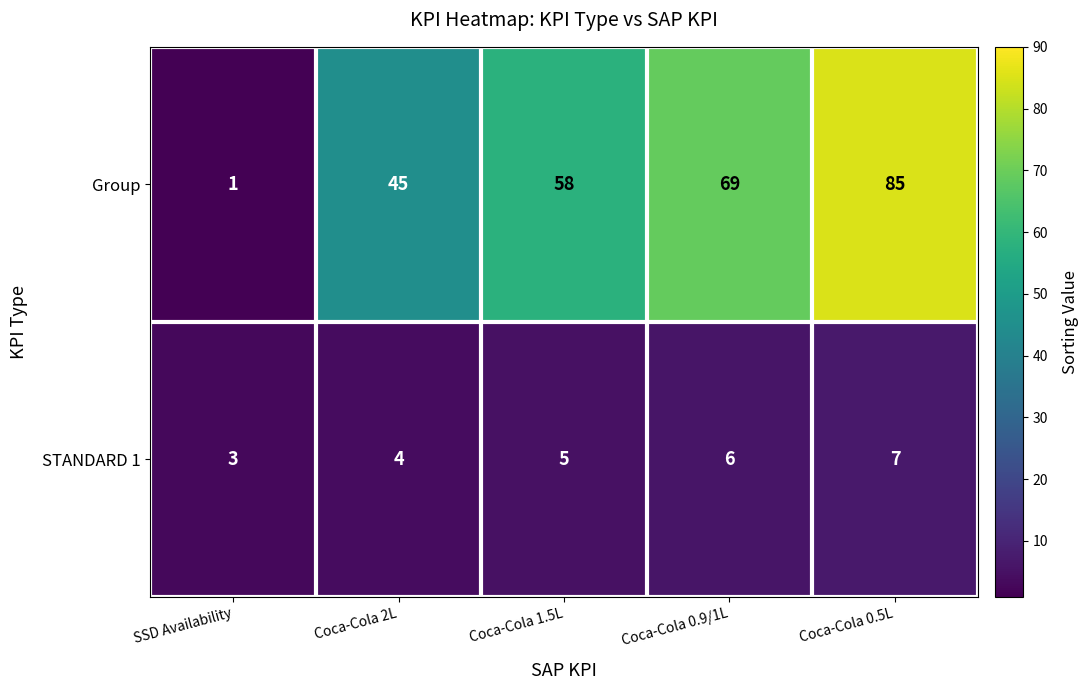

True or false: Group has a value of 0 at SSD Availability.

False